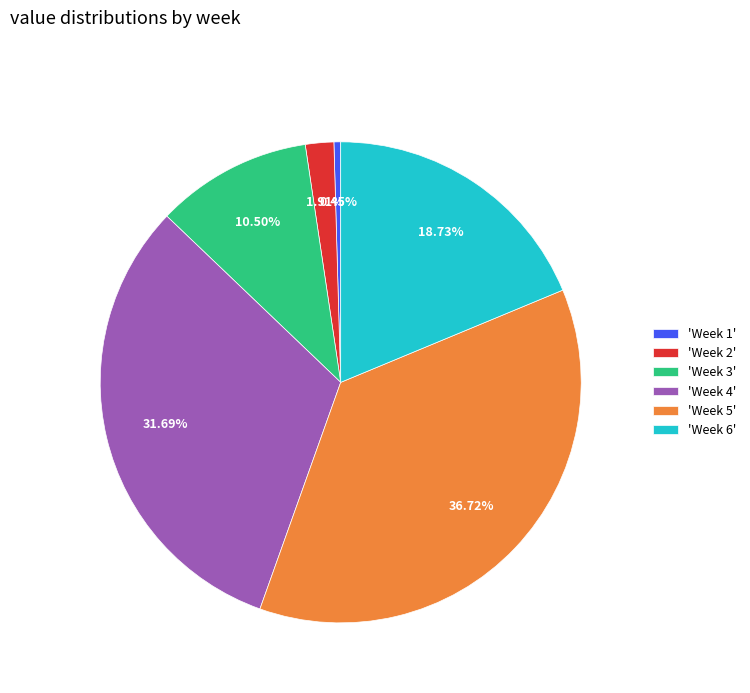

Rank the categories by value from lowest to highest.

'Week 1', 'Week 2', 'Week 3', 'Week 6', 'Week 4', 'Week 5'